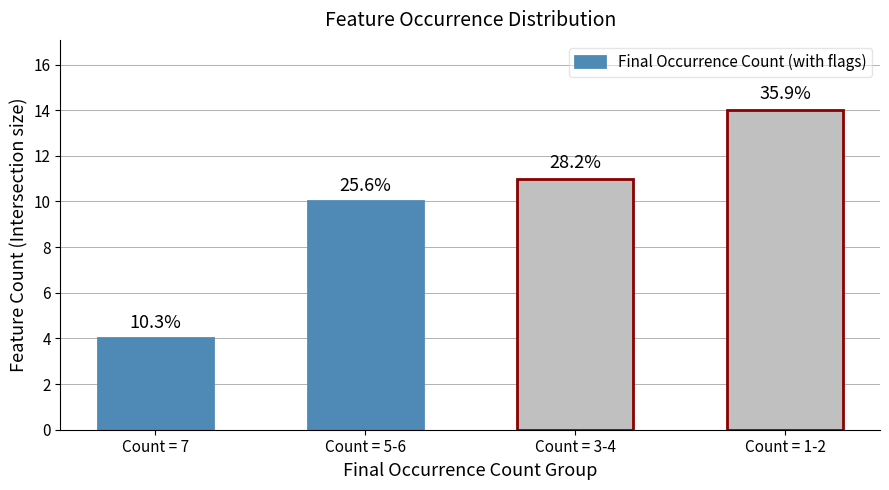

What position from the left is Count = 7?

1